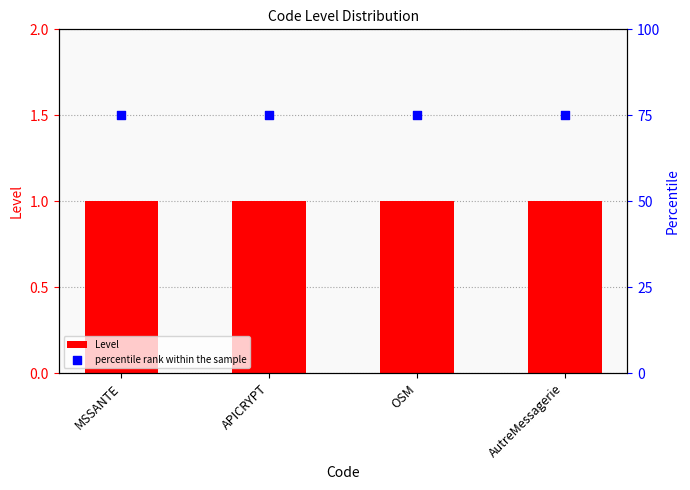

At which category is the sum across all series the highest?

MSSANTE